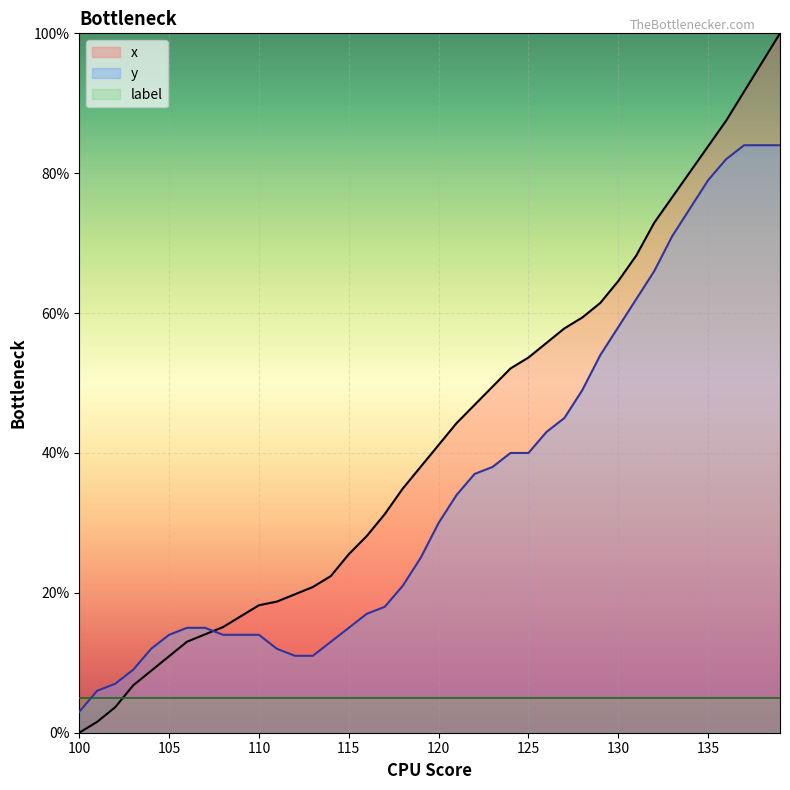

What is the sum of all x values?

1691.7